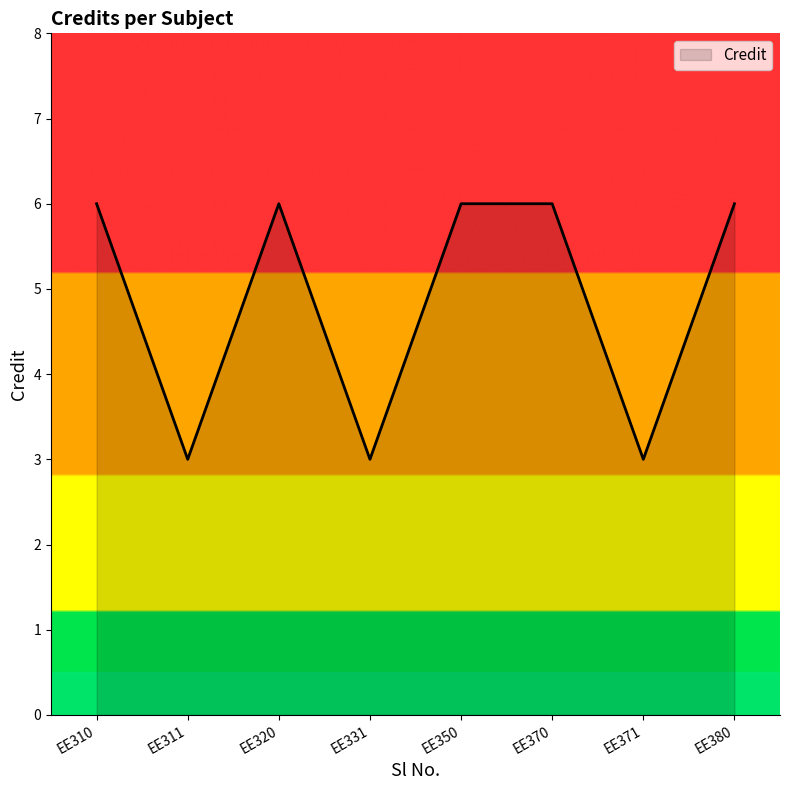

At which category does the data reach its first local peak?

EE320